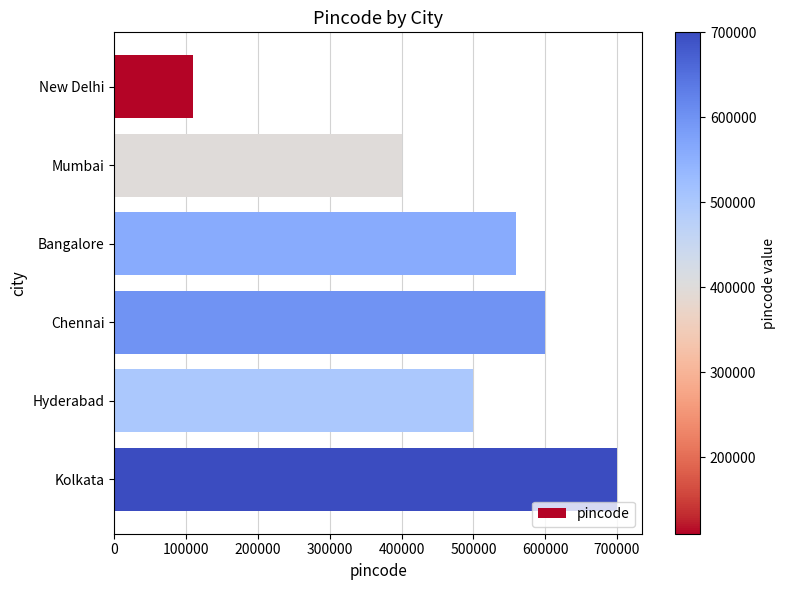

How many bars are there in total?

6